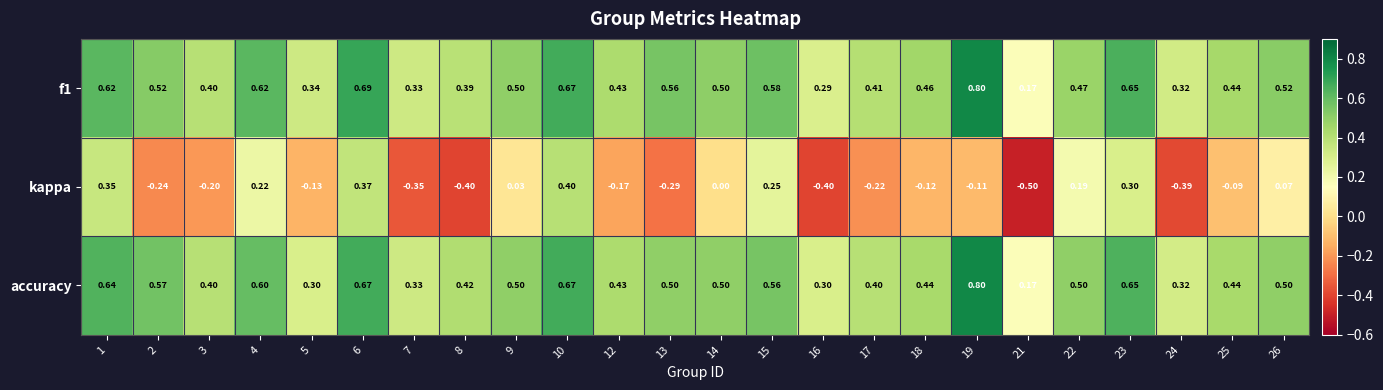

How many categories are shown in the chart?

24